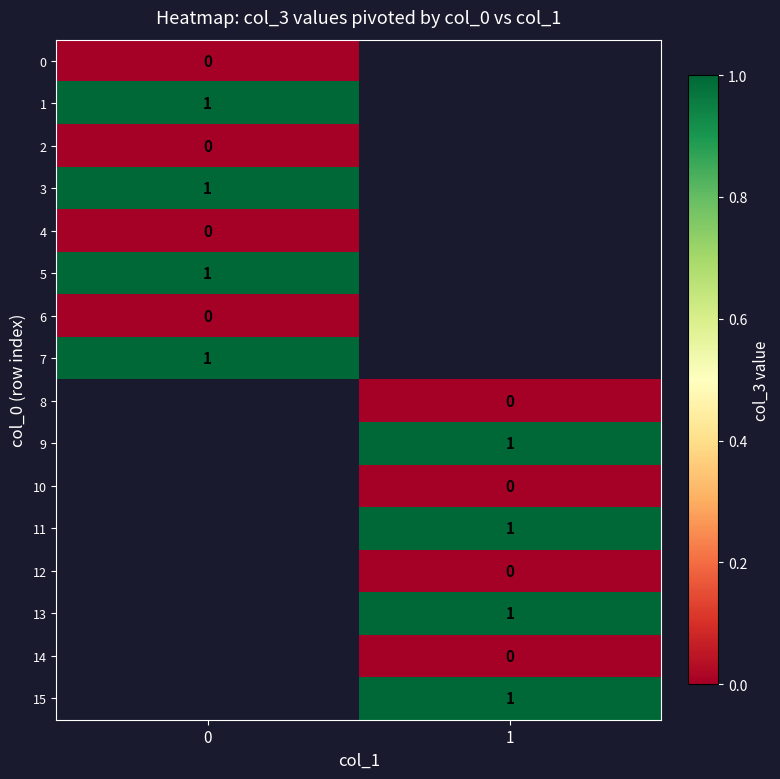

The value of 1 at 0 is 1. True or false?

True